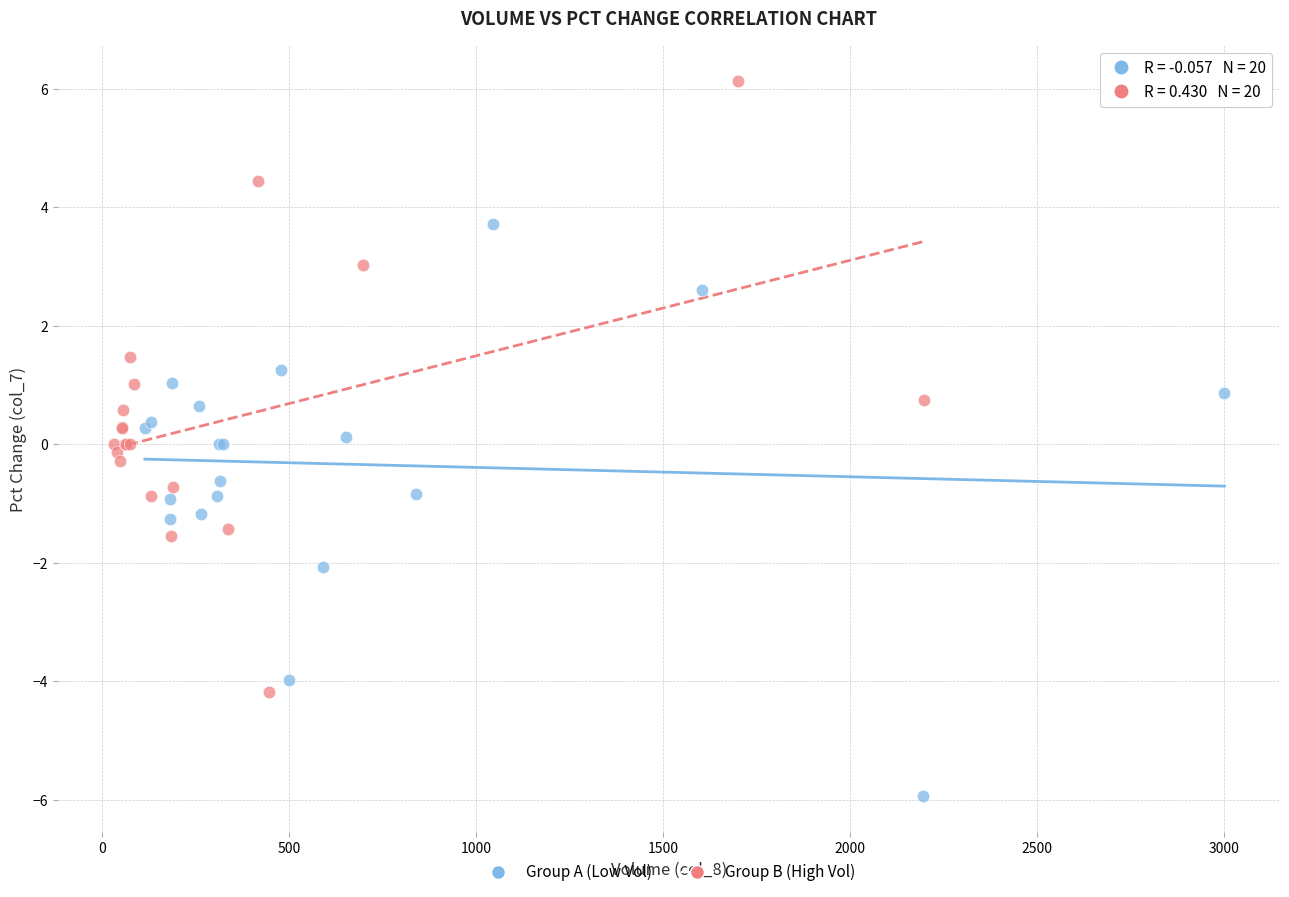

Which series reaches the maximum Y coordinate?

Group B (High Vol)